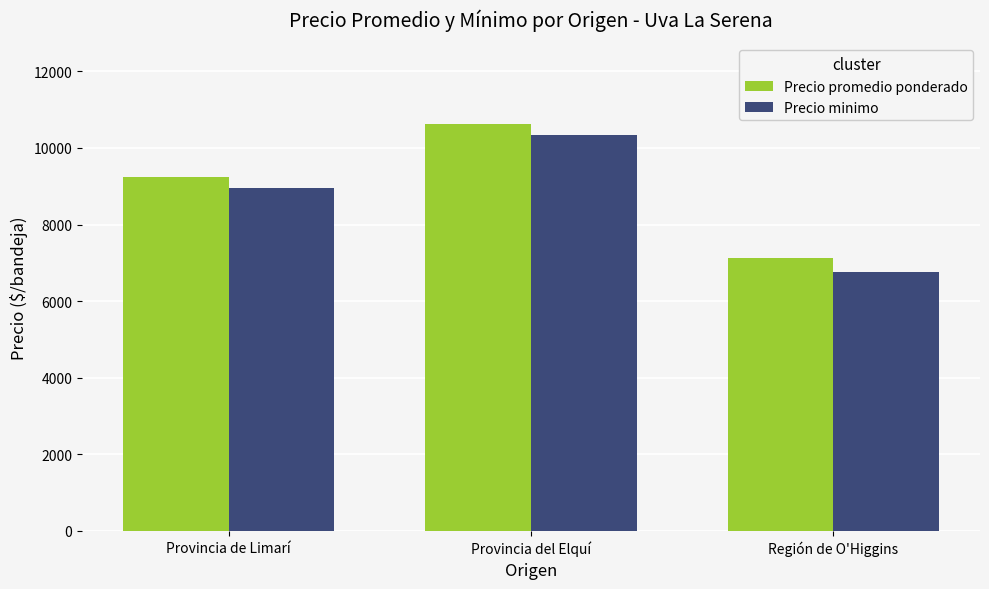

What is the average value of the Precio promedio ponderado series?

8991.0